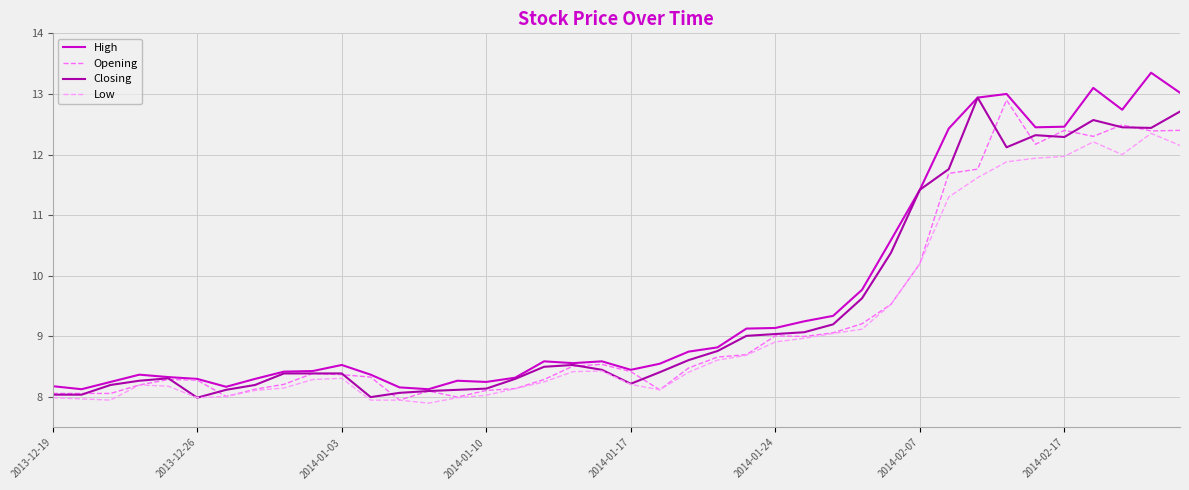

True or false: Low and High cross at least once.

False